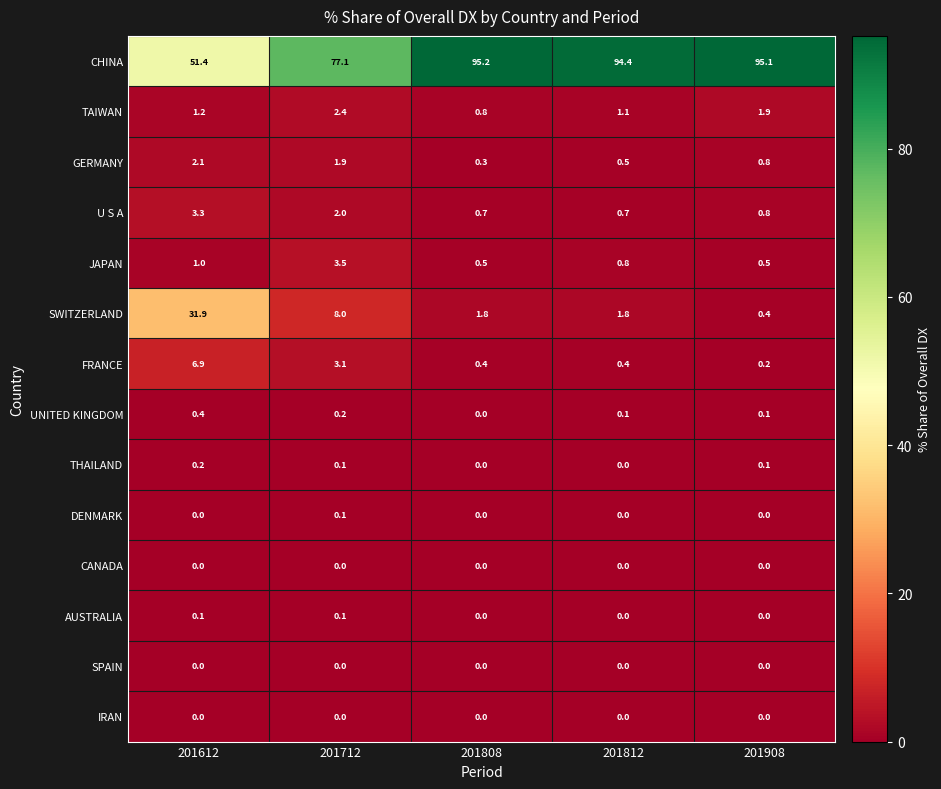

At which category is the sum across all series the highest?

201908